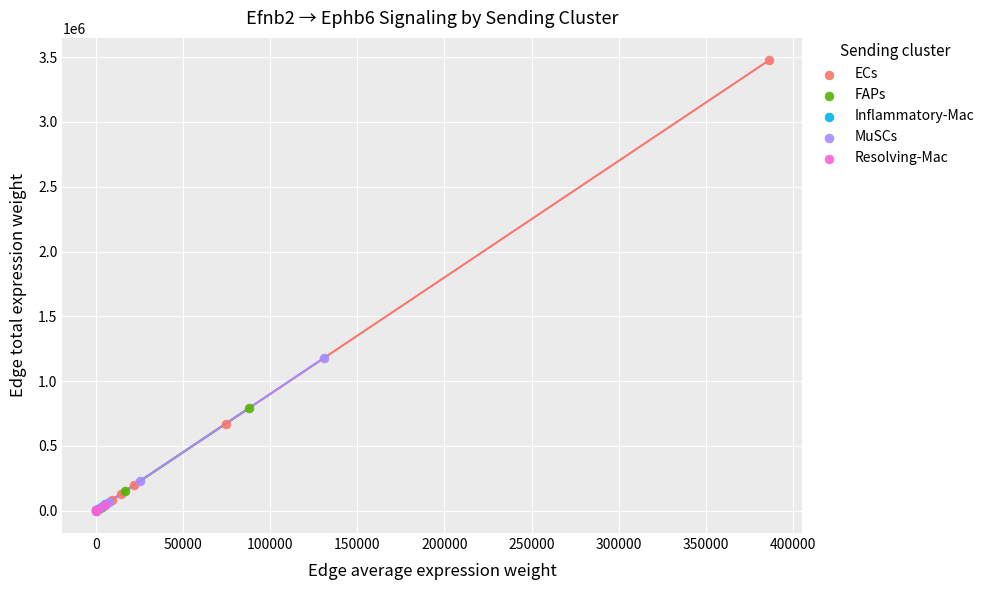

Which series has the largest Y range (max minus min)?

ECs